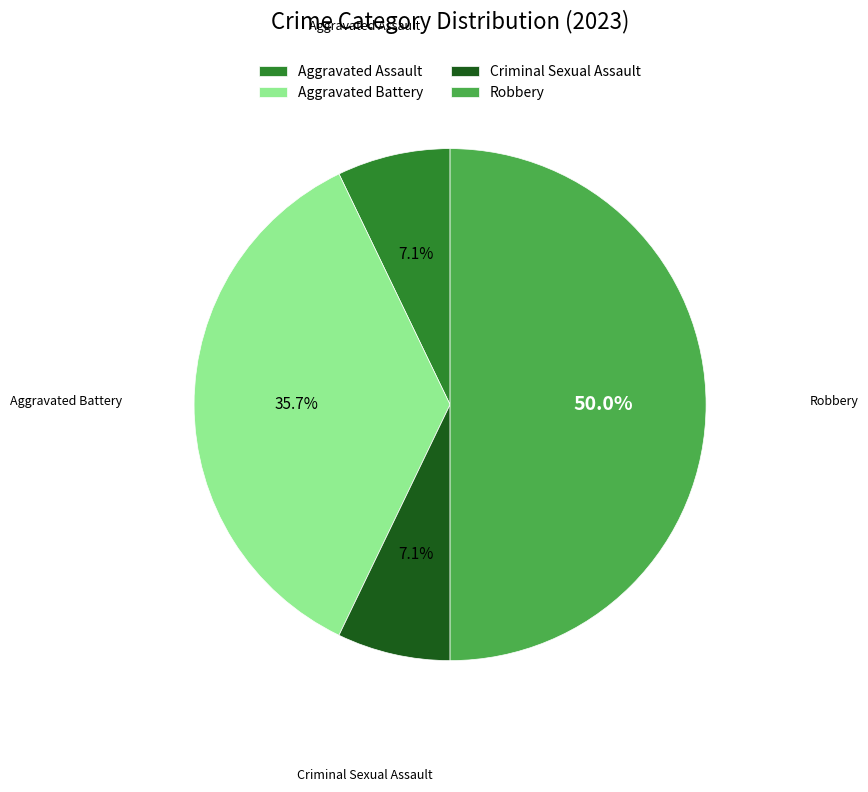

Which slice is the largest?

Robbery